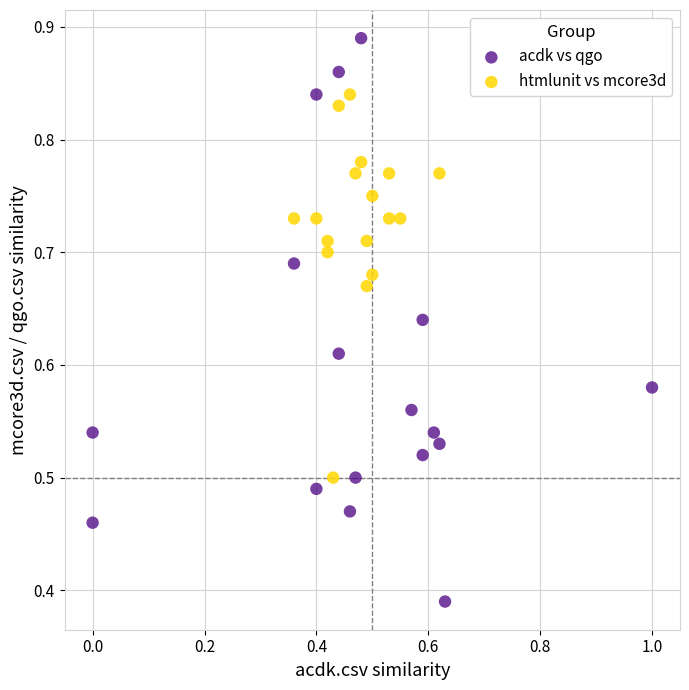

Which series contains the lowest Y value?

acdk vs qgo